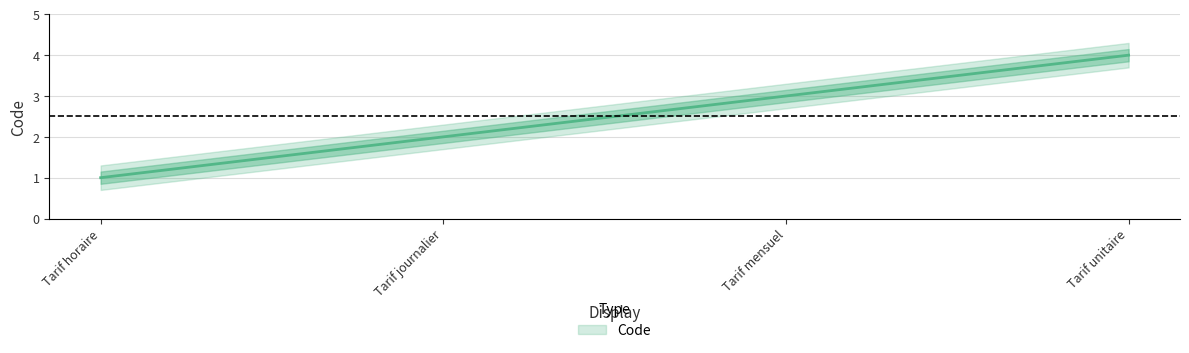

List the labels in order of value, largest first.

Tarif unitaire, Tarif mensuel, Tarif journalier, Tarif horaire